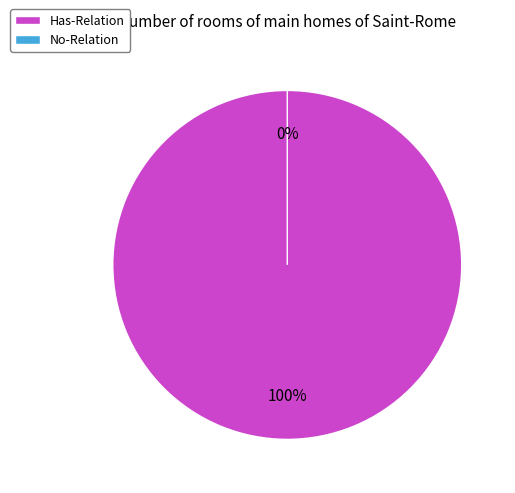

To the nearest percent, what is the average slice percentage?

50%